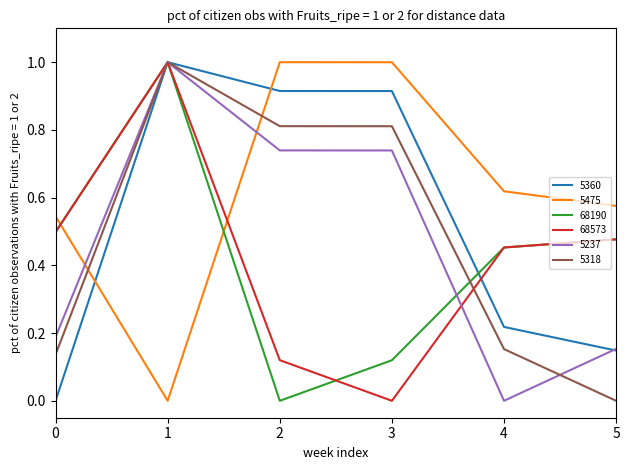

True or false: 5318 has more than 2 points higher than both neighbors.

False